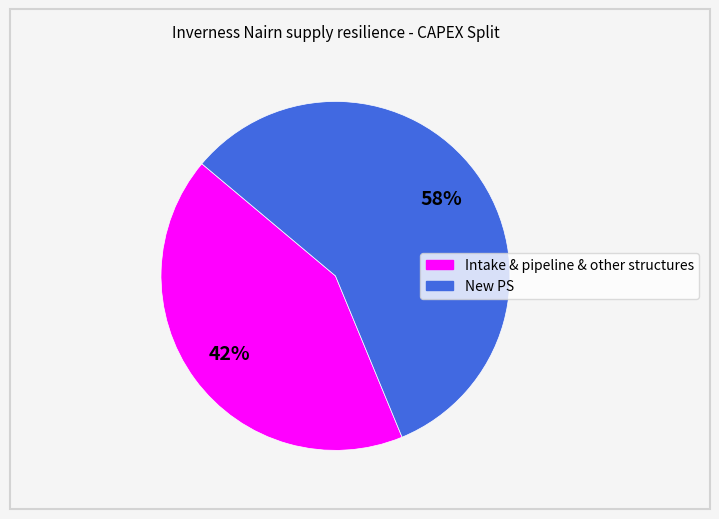

To the nearest percent, what percentage of the pie is Intake & pipeline & other structures?

42%